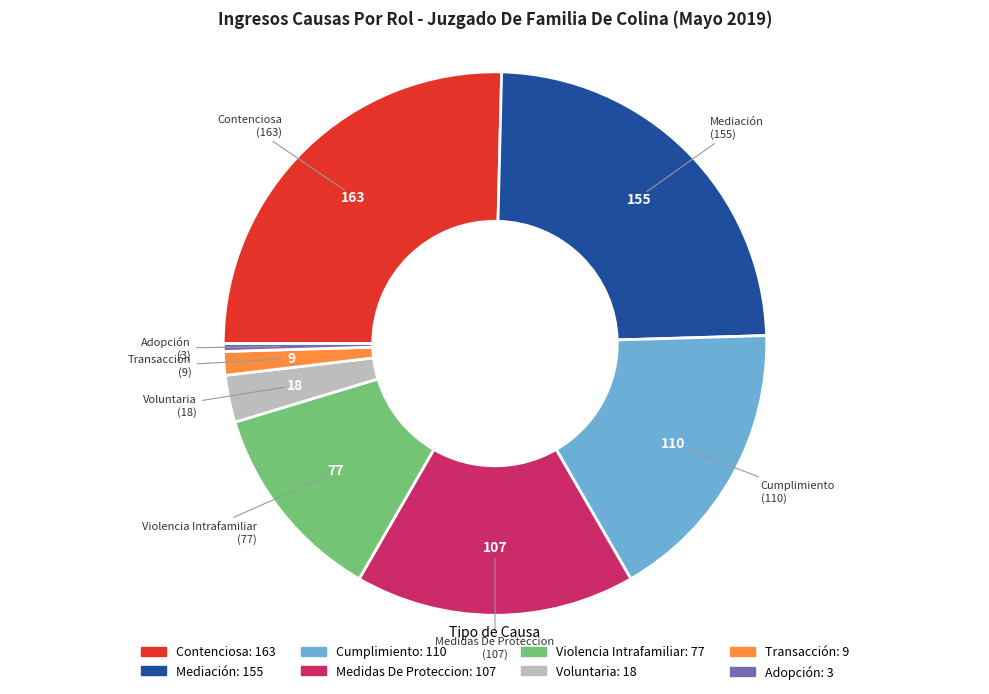

Between Transacción and Contenciosa, which is larger?

Contenciosa